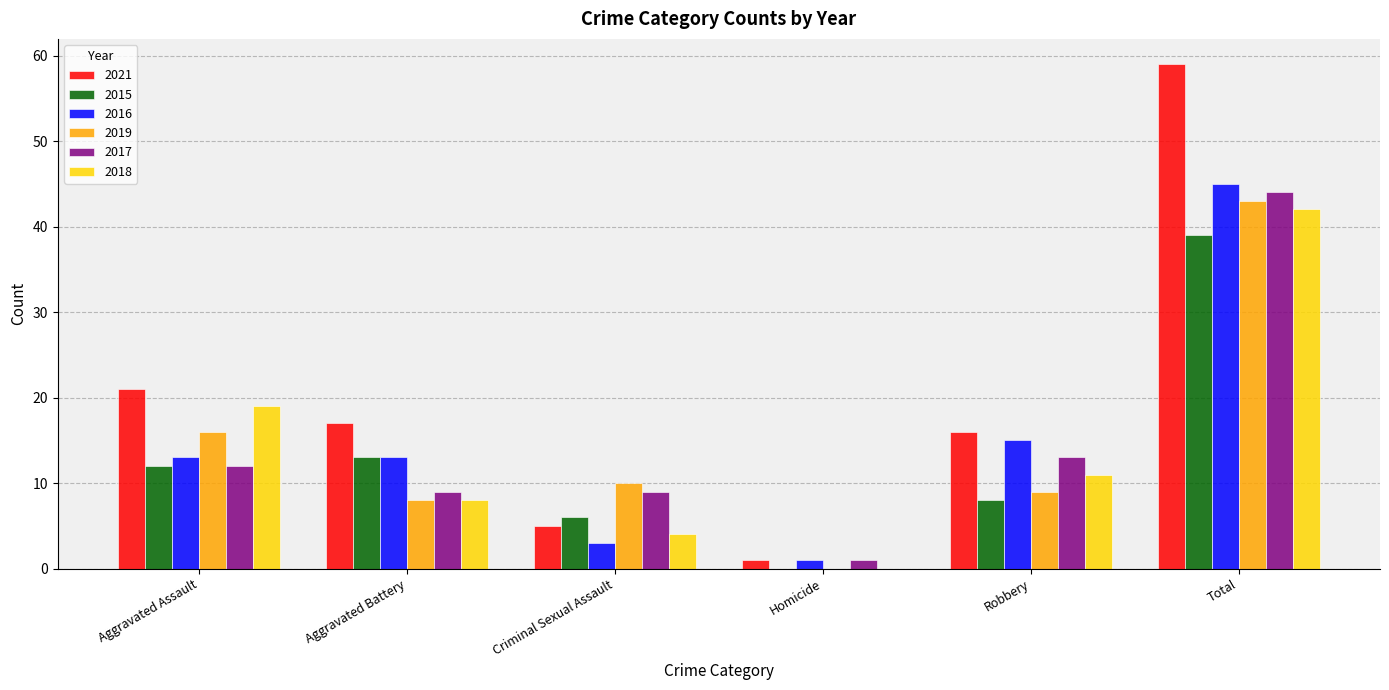

Read the 2016 value at Aggravated Assault.

13